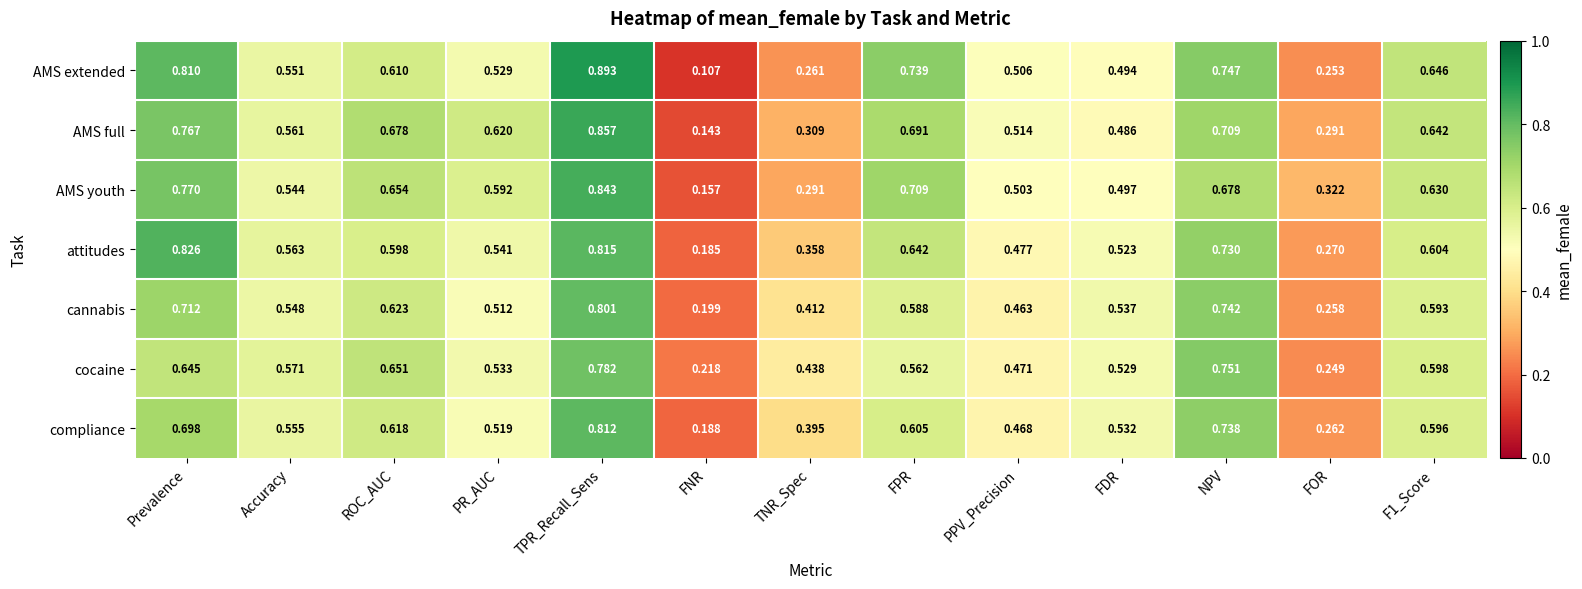

Where is AMS full nearest to the value 0?

FNR